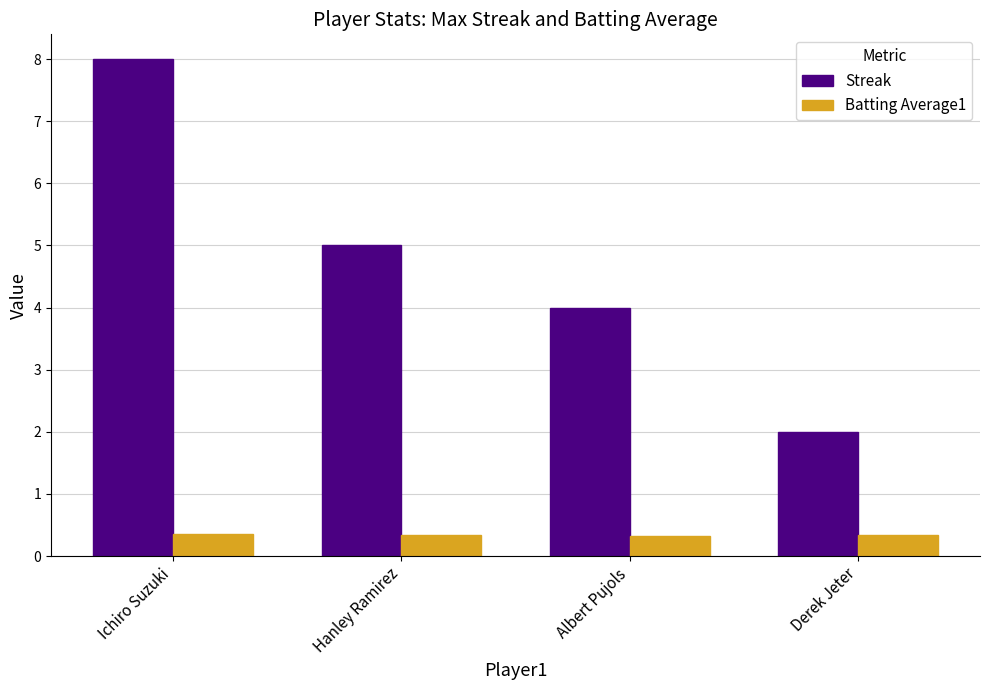

Is the value of Batting Average1 at Albert Pujols greater than the value of Streak at Albert Pujols?

No